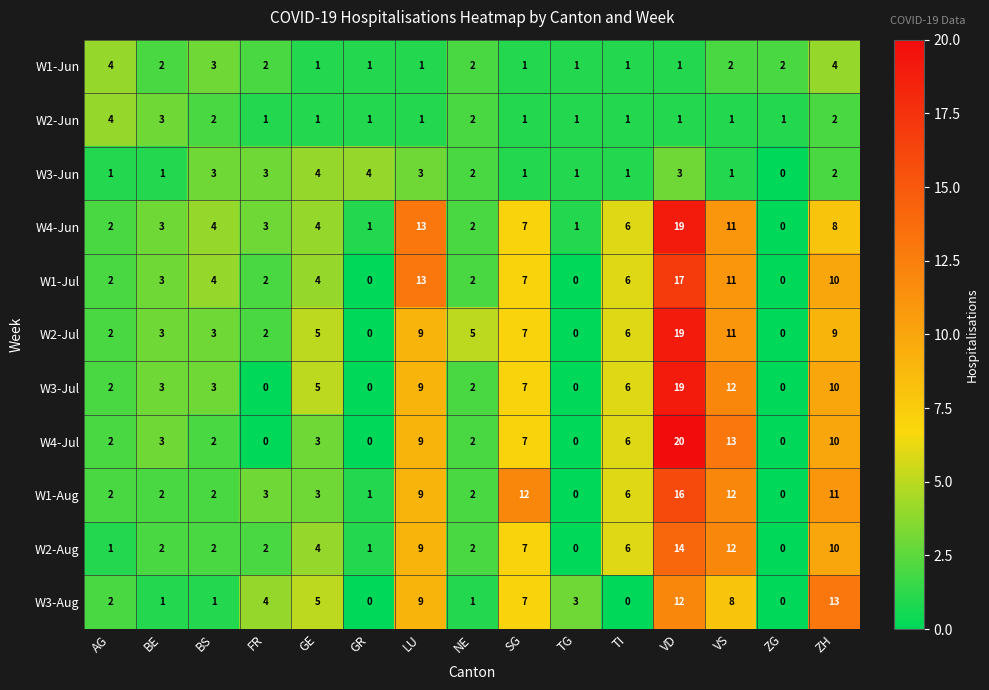

What is the approximate value of W2-Jul at SG, to the nearest 10?

10